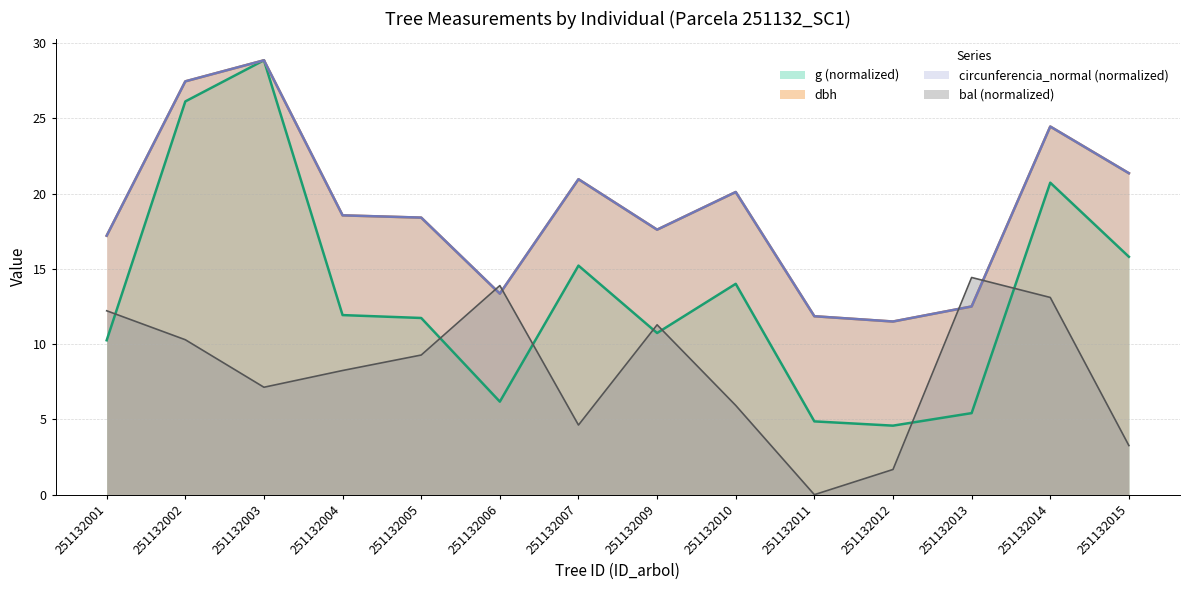

What is the total value across all series at 251132010?

60.1